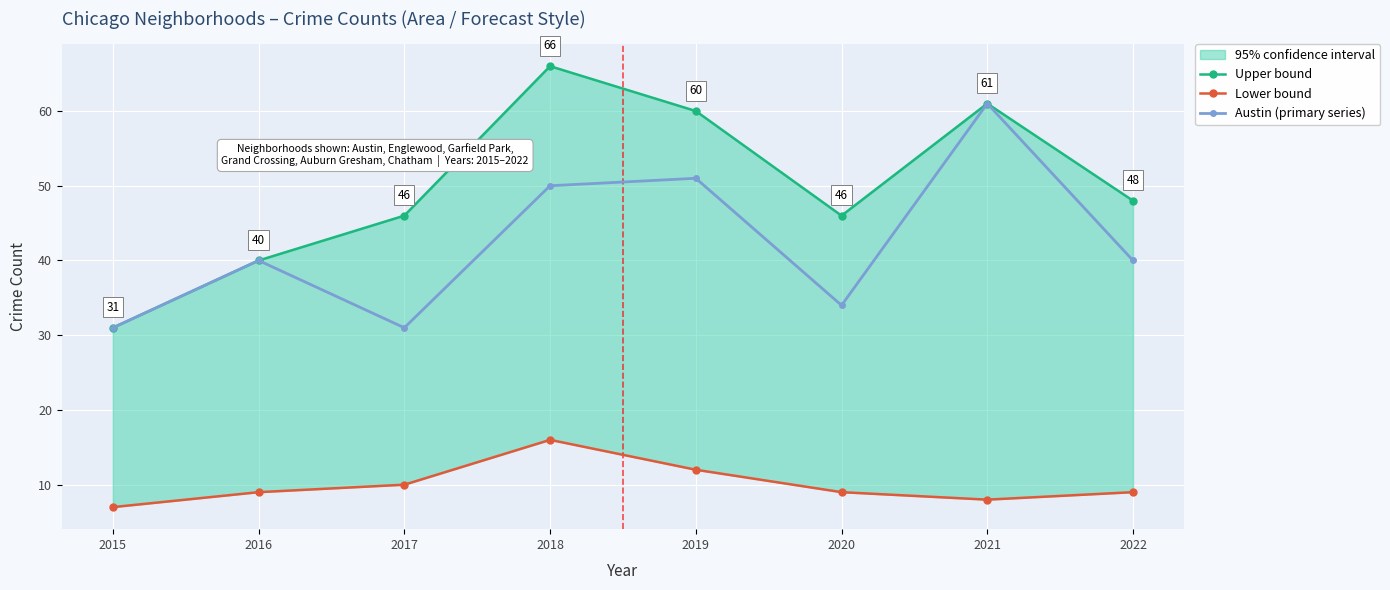

Is the value of Austin (primary series) at 2018 greater than the value of Lower bound at 2017?

Yes